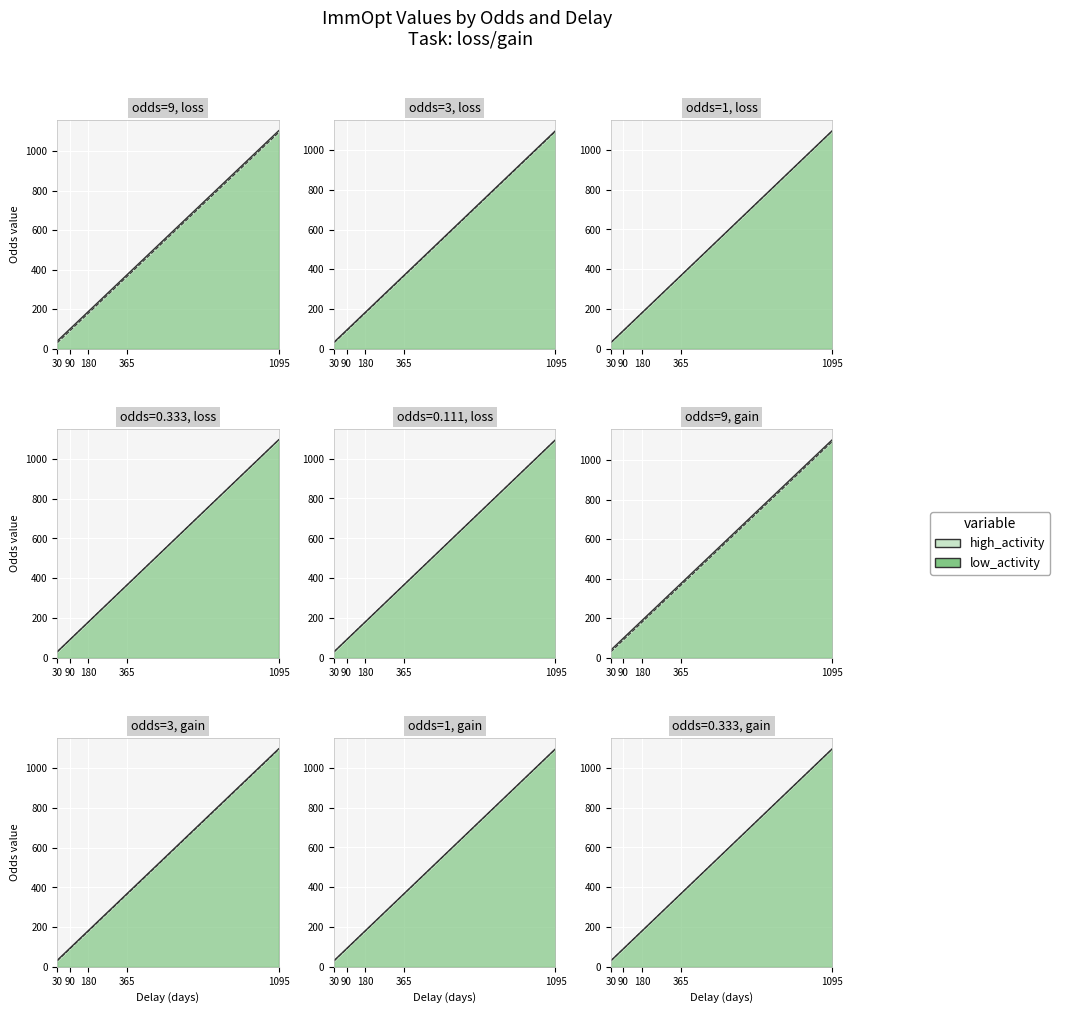

How many values in the high_activity series exceed 3?

5